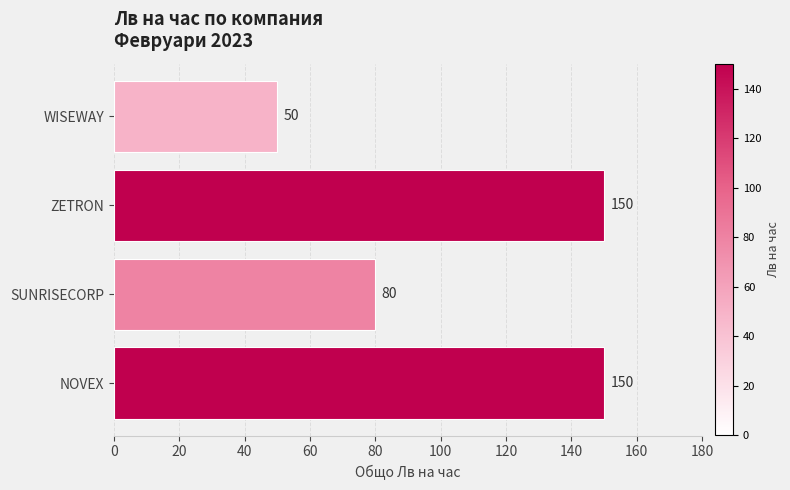

What is the change in value from NOVEX to SUNRISECORP?

-70